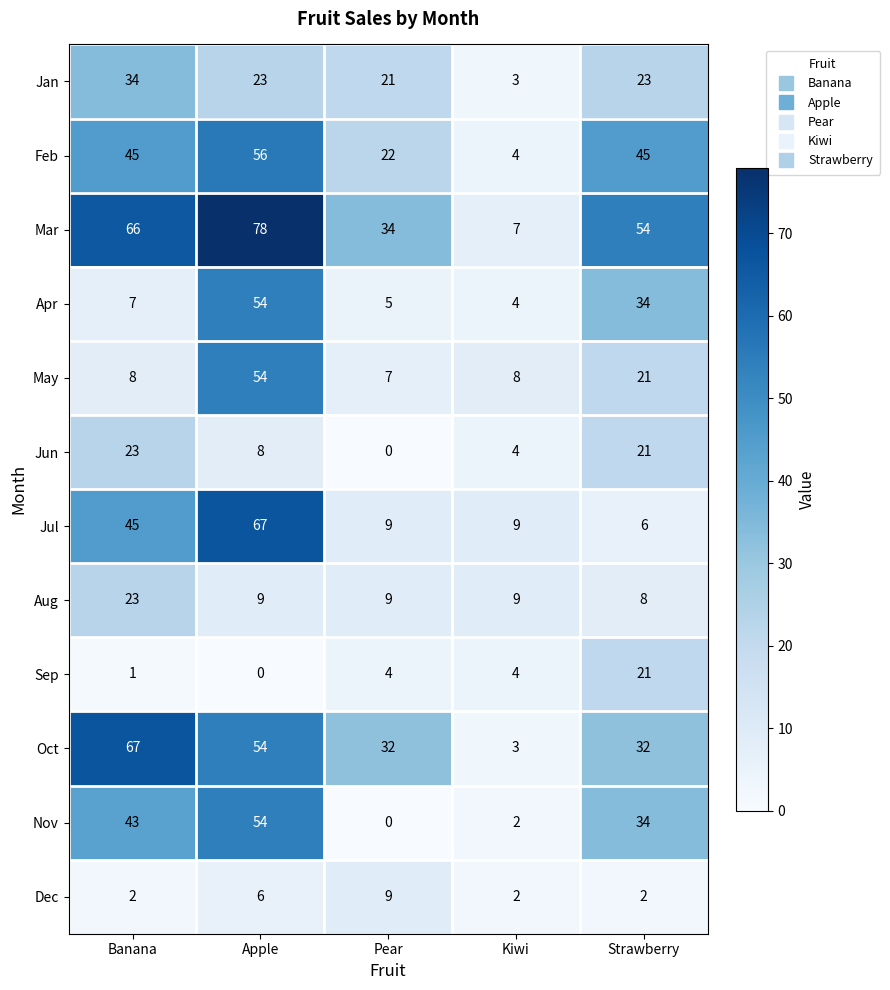

At which label is Dec closest to 5?

Apple